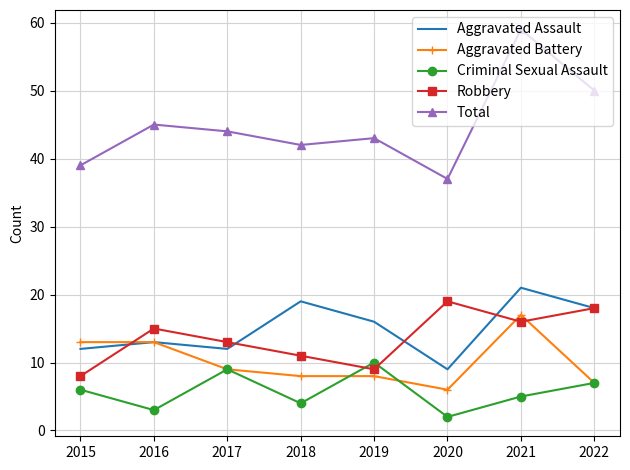

At which category does Total reach its first local peak?

2016